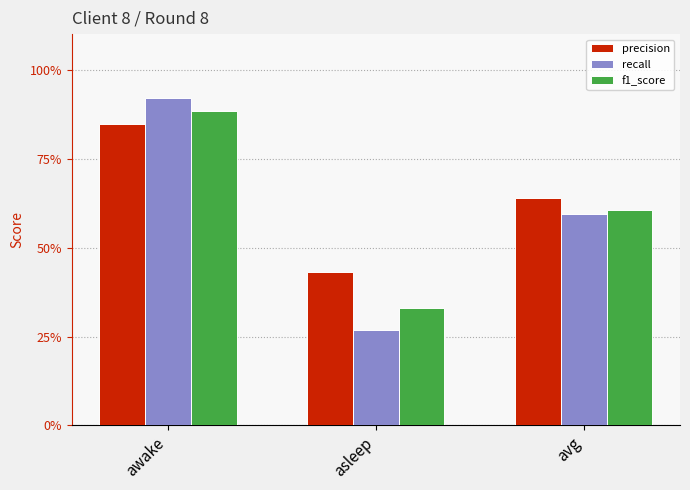

Does the chart contain any negative values?

No